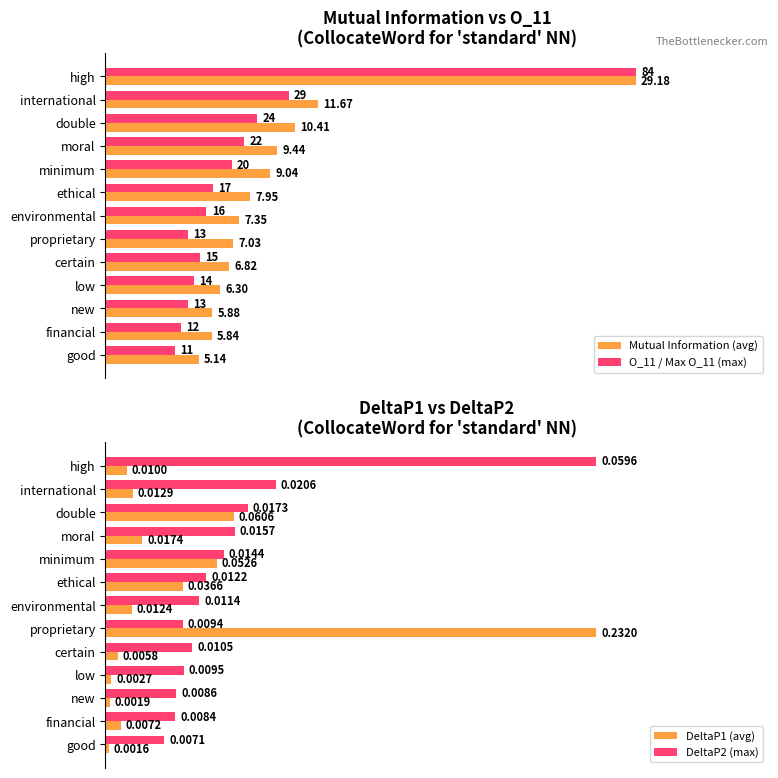

Count the DeltaP2 (max) values in the range 0 to 1.

13